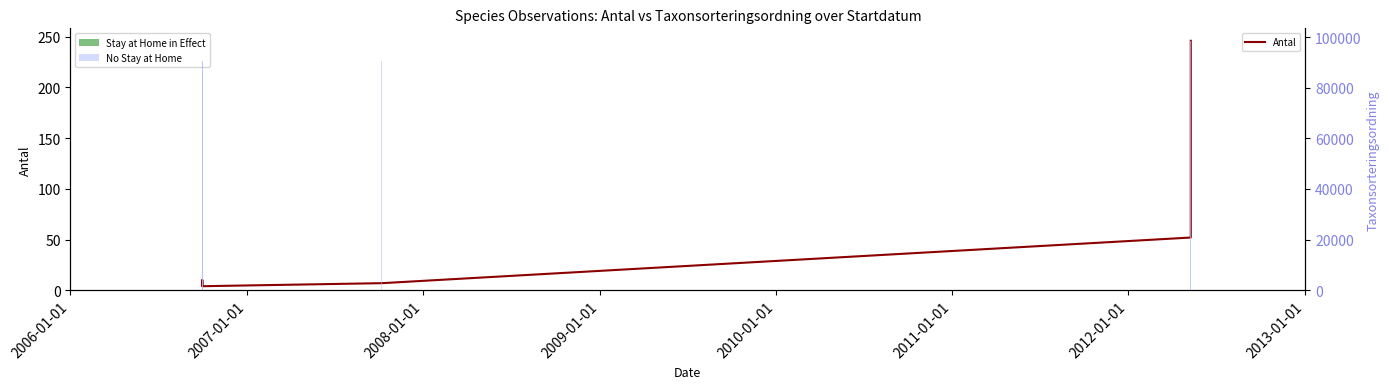

Does the chart contain any negative values?

No